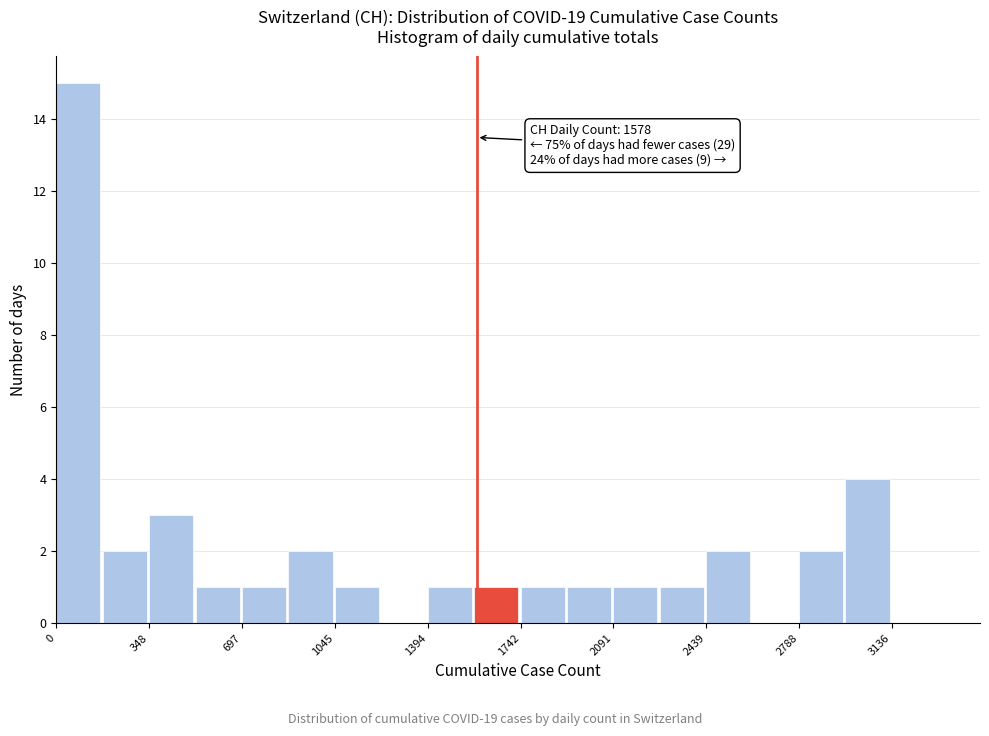

Around what value on the x-axis is the tallest bar? Give the approximate position of its centre, as read against the axis.

100